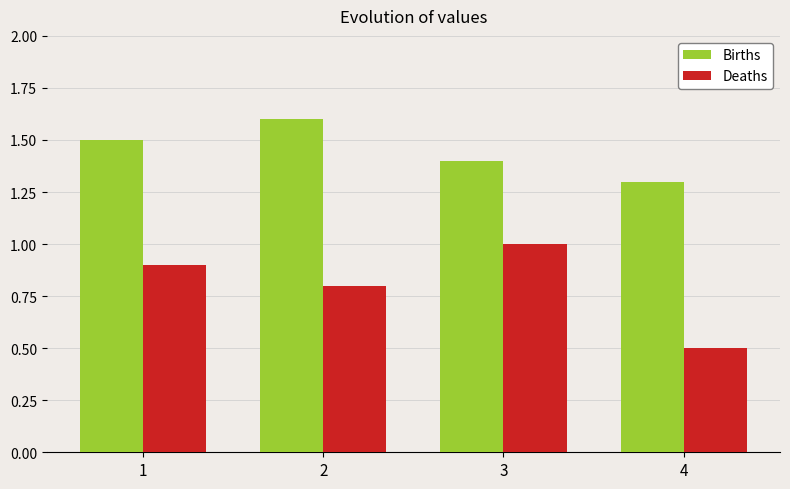

What is the difference between the highest and lowest values at 2?

0.8